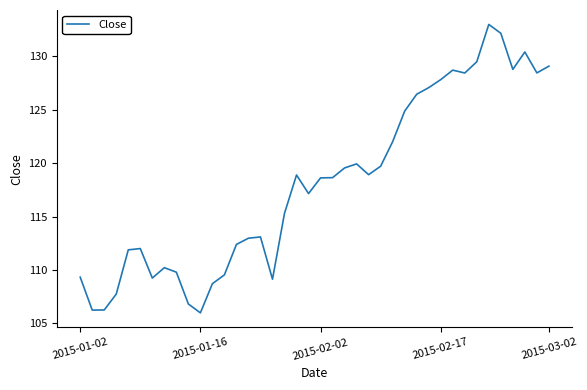

What is the smallest value displayed?

106.0